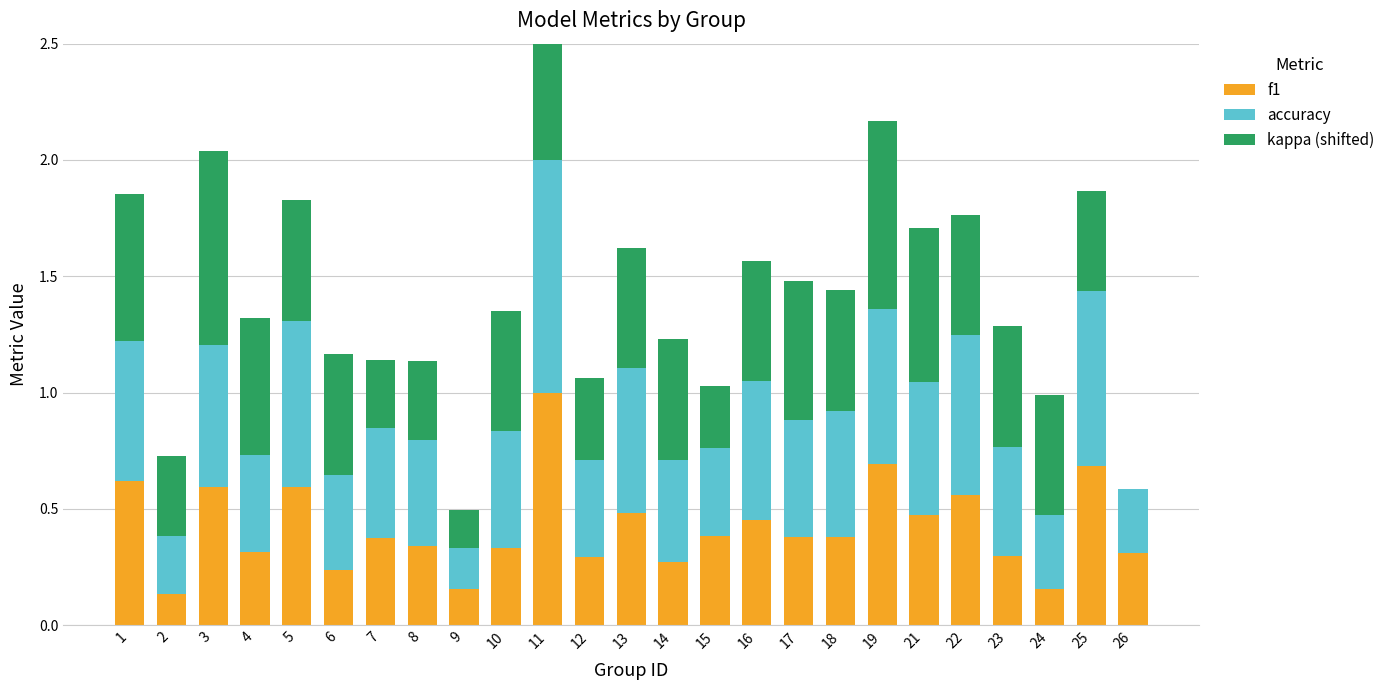

At which category is the sum across all series the highest?

11